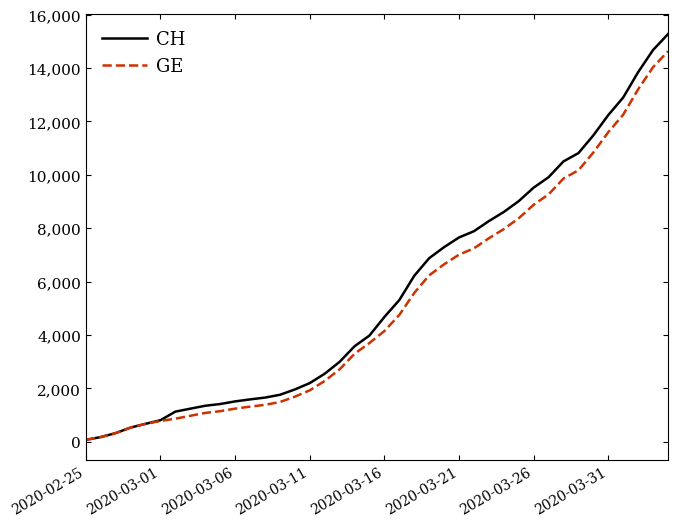

What is the maximum value shown in the chart?

15267